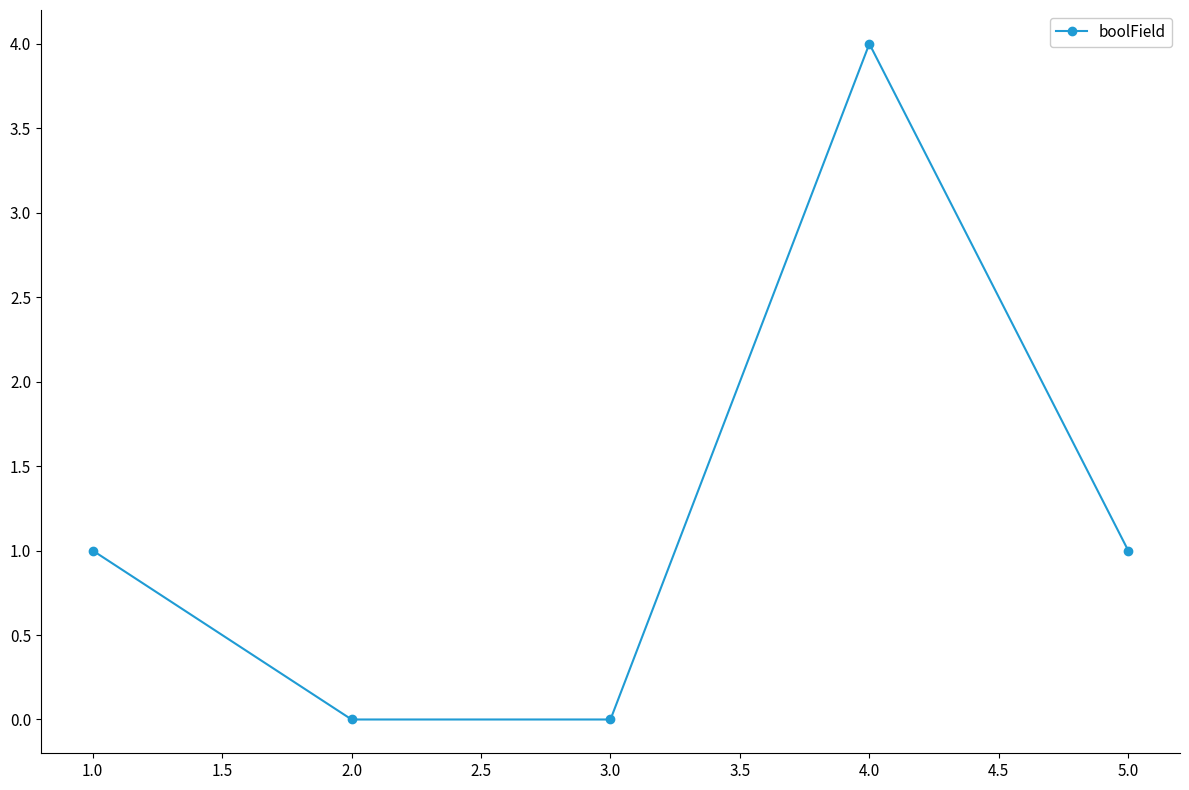

What is the label of the 3rd point from the left?

3.0